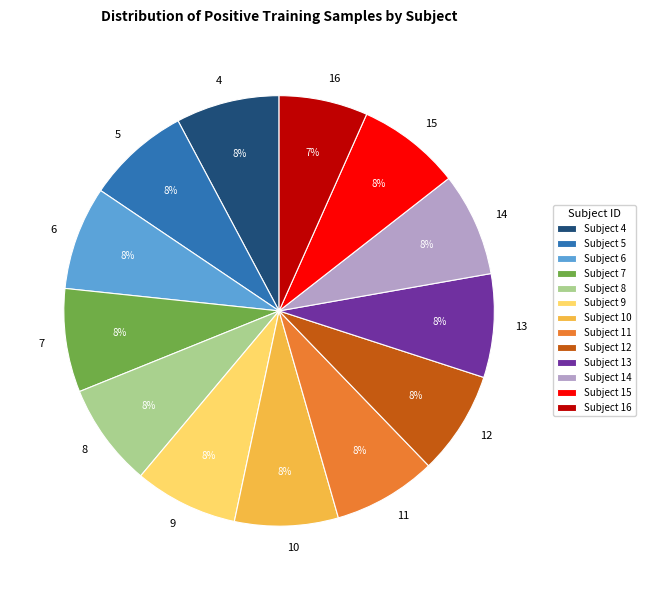

Does 7 account for over 50% of the chart?

No